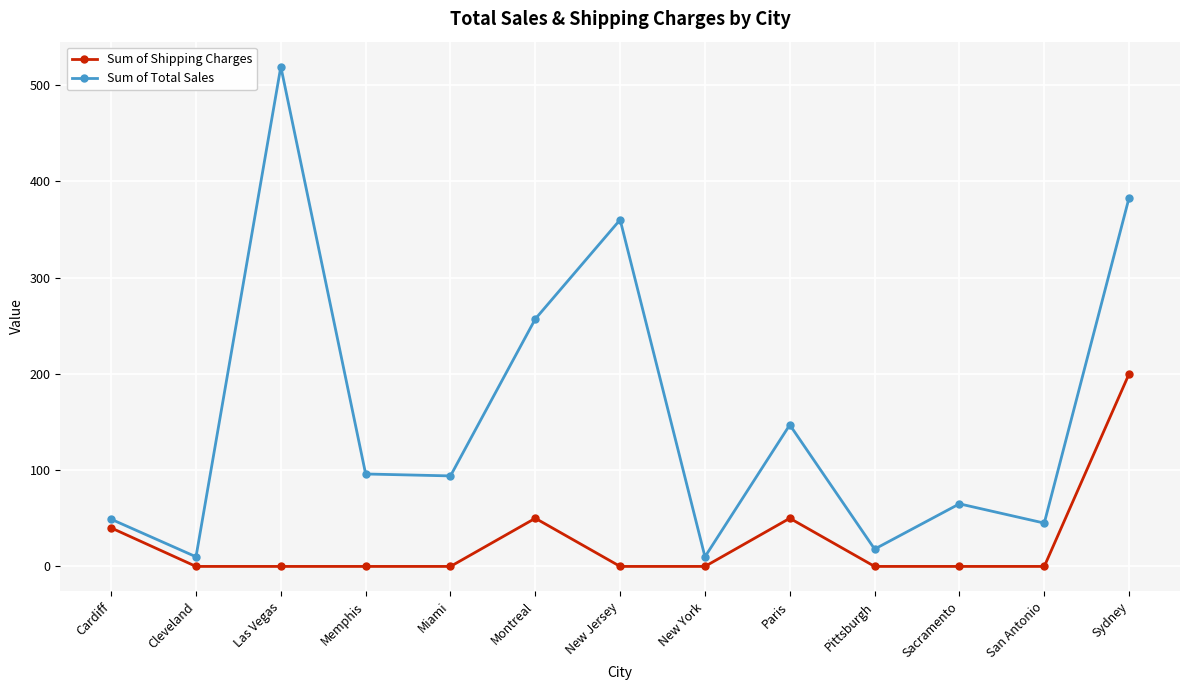

What position from the right is Miami?

9